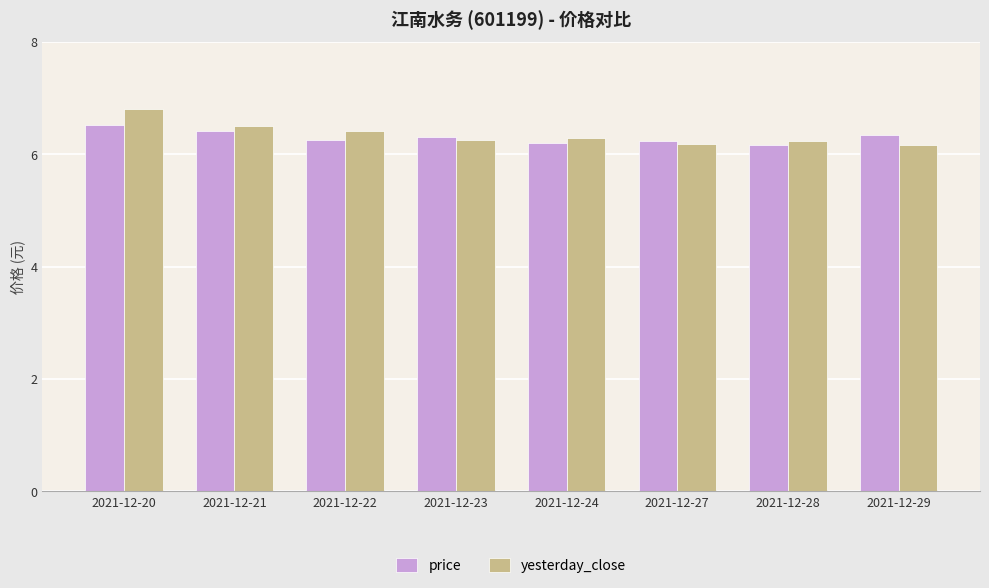

Which series has the largest range (max minus min)?

yesterday_close